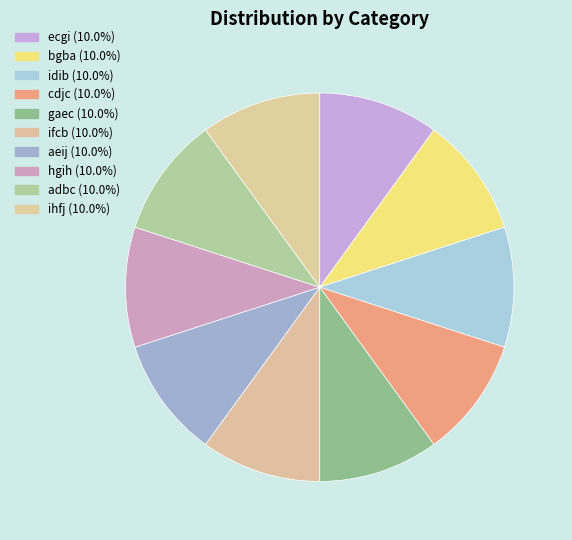

What percentage is the adbc slice, to the nearest percent?

10%